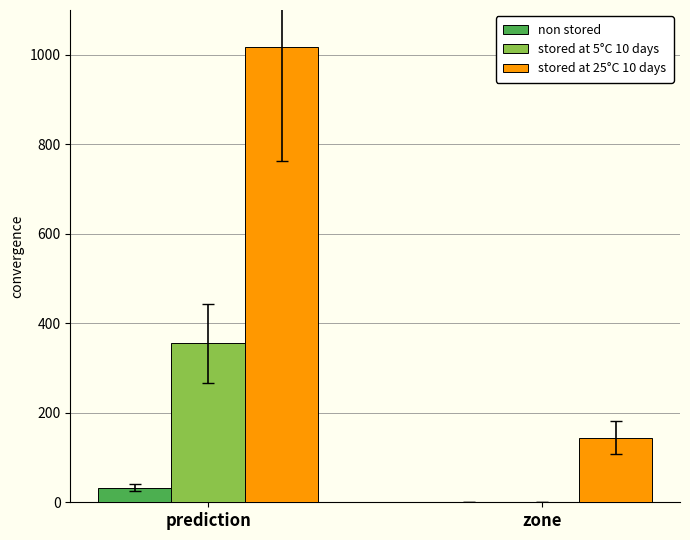

What are all the series names shown in the legend?

non stored, stored at 5°C 10 days, stored at 25°C 10 days